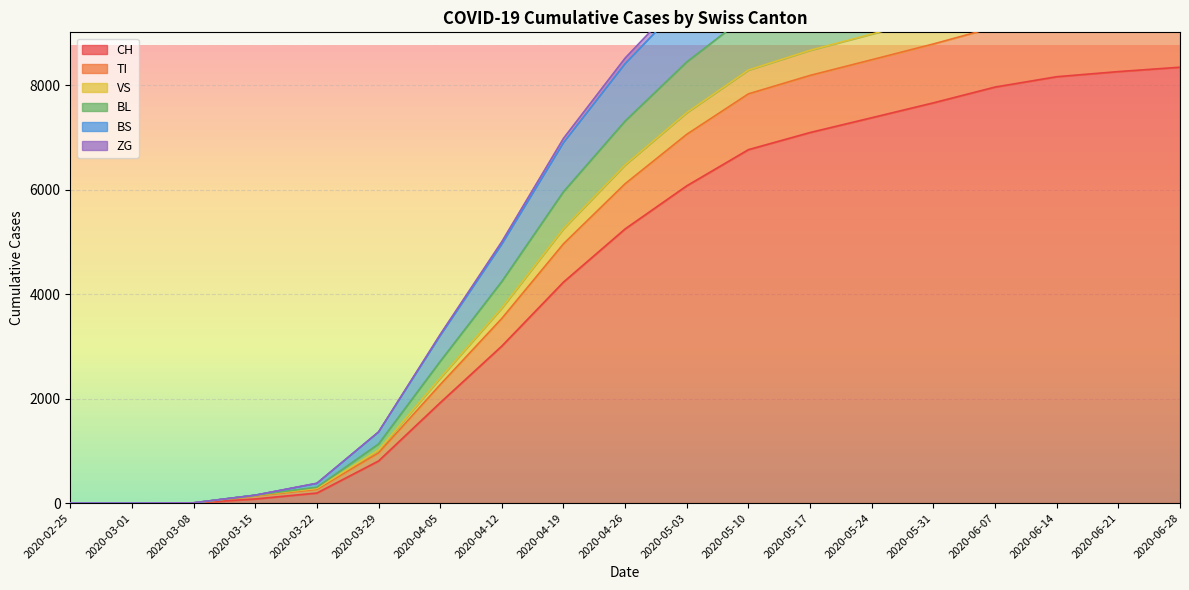

What are all the series names shown in the legend?

CH, TI, VS, BL, BS, ZG